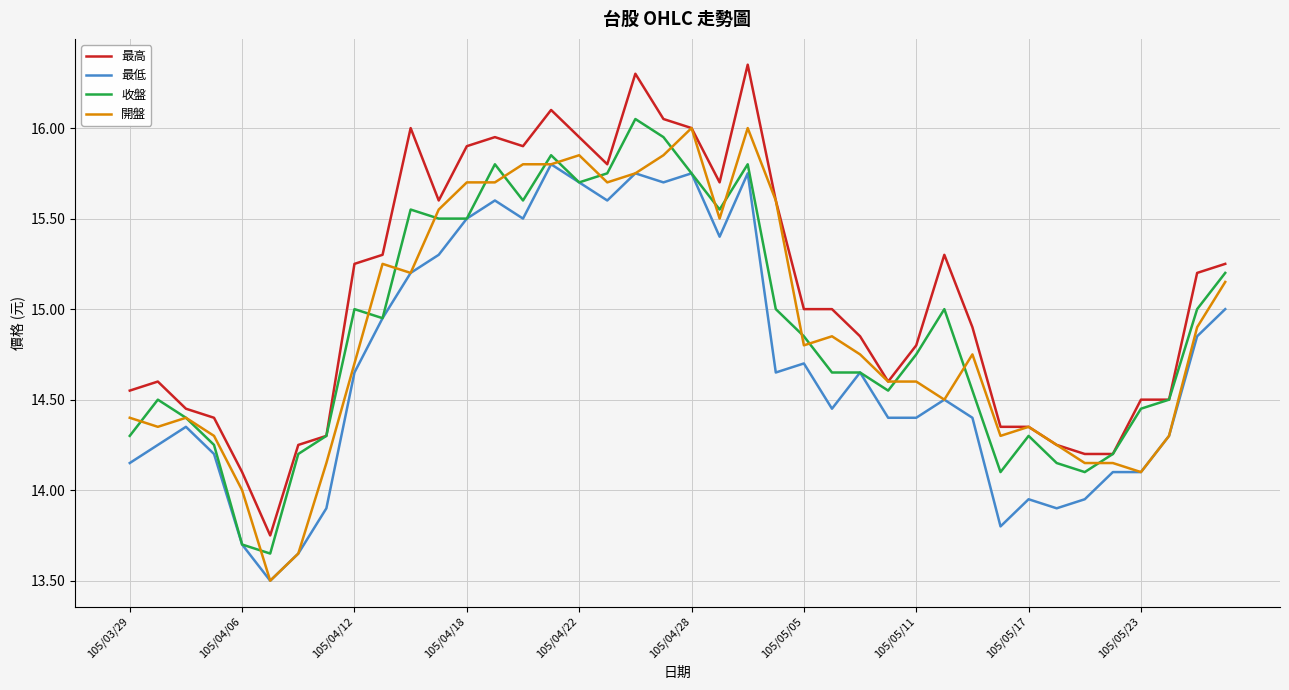

True or false: 最低 and 最高 intersect in this chart.

False